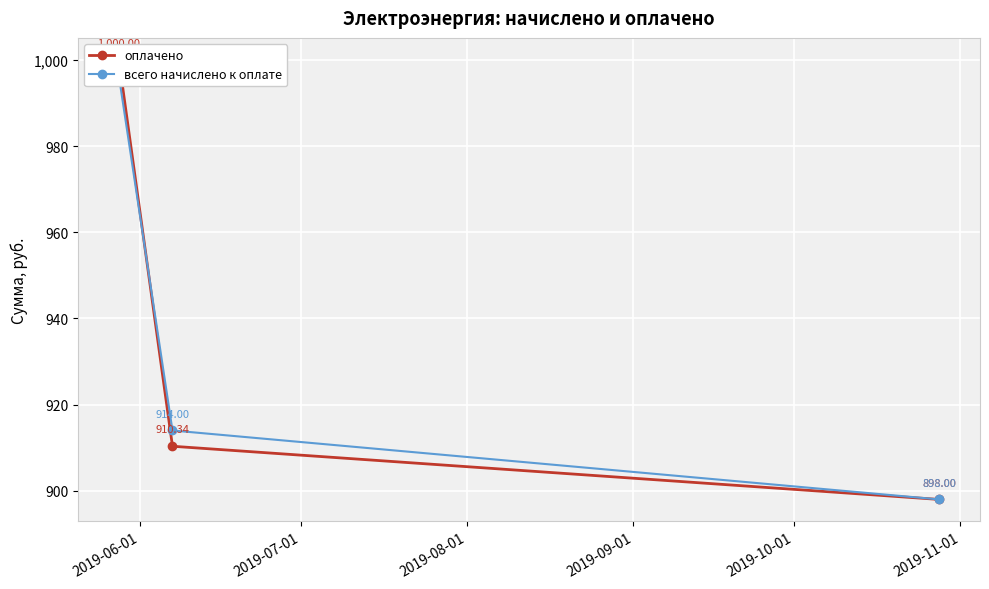

What value does the всего начислено к оплате series have at 2019-07-01?

914.0